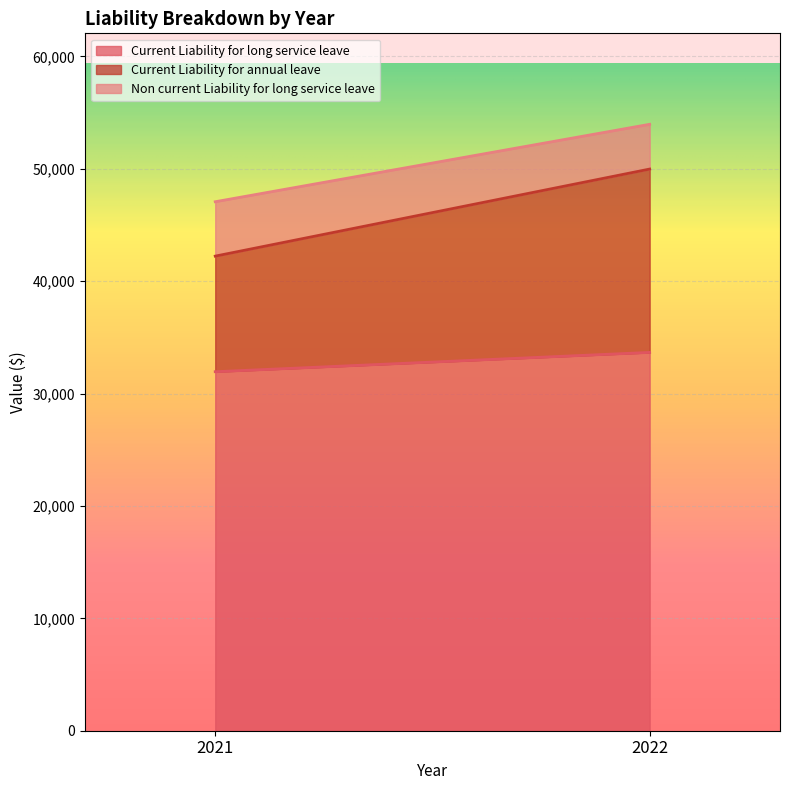

What is the value of the Current Liability for long service leave point at the 1st from the left?

31945